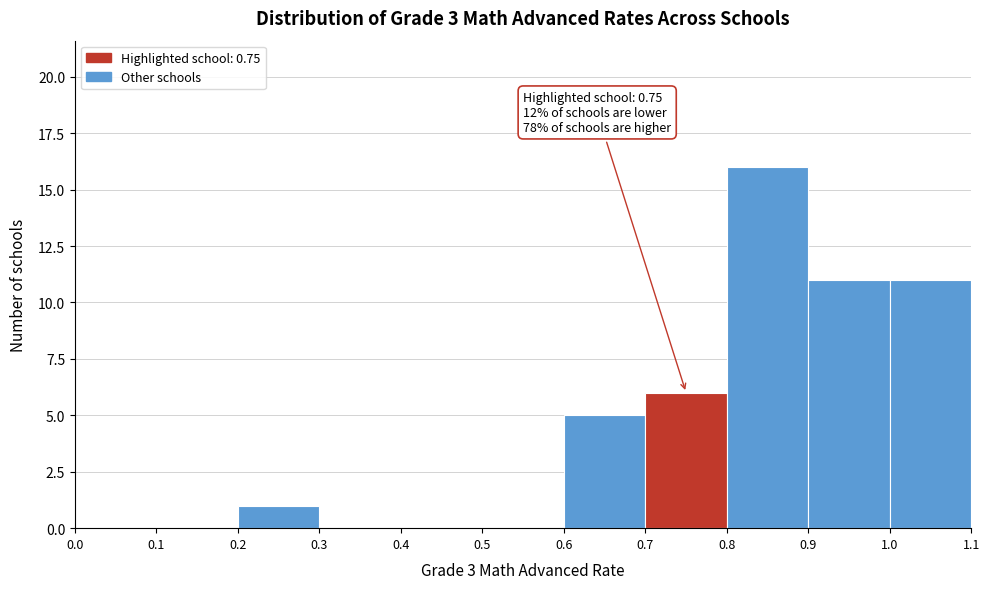

Which range on the x-axis has the tallest bar?

0.8 to 0.9